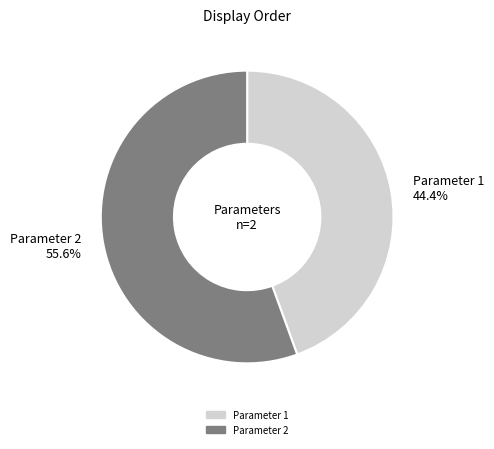

Rank the categories by value from lowest to highest.

Parameter 1 44.4%, Parameter 2 55.6%